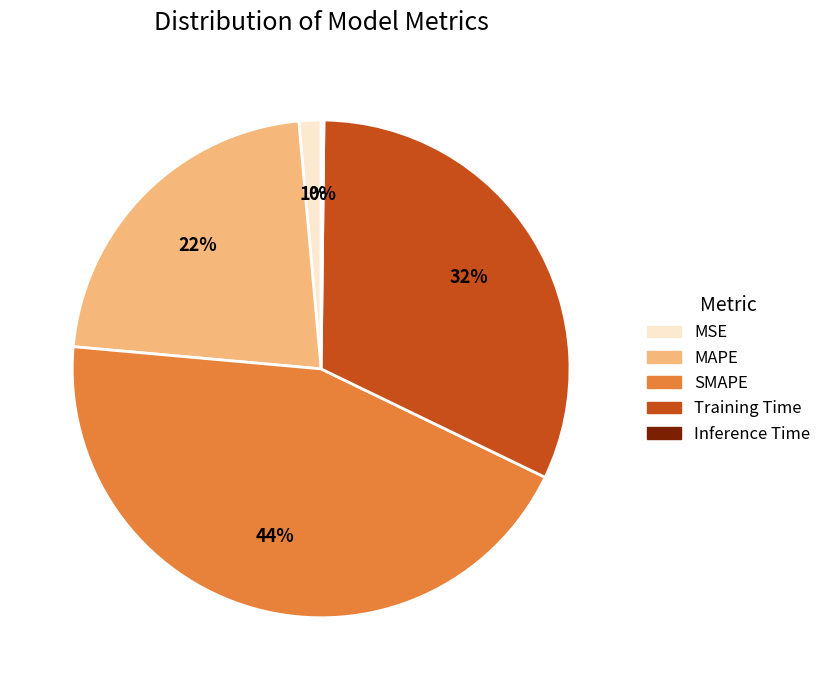

Which slice is the largest?

SMAPE